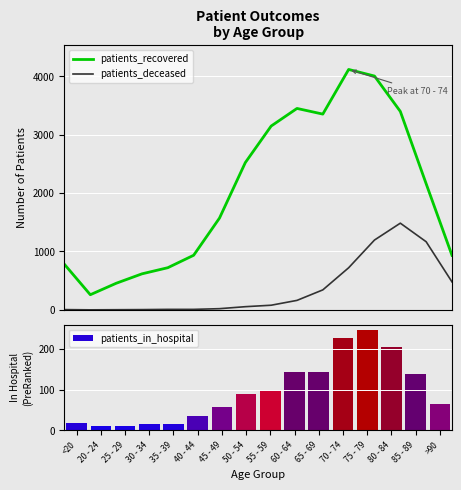

What is the value of the patients_in_hospital bar at the 2nd from the left?

11